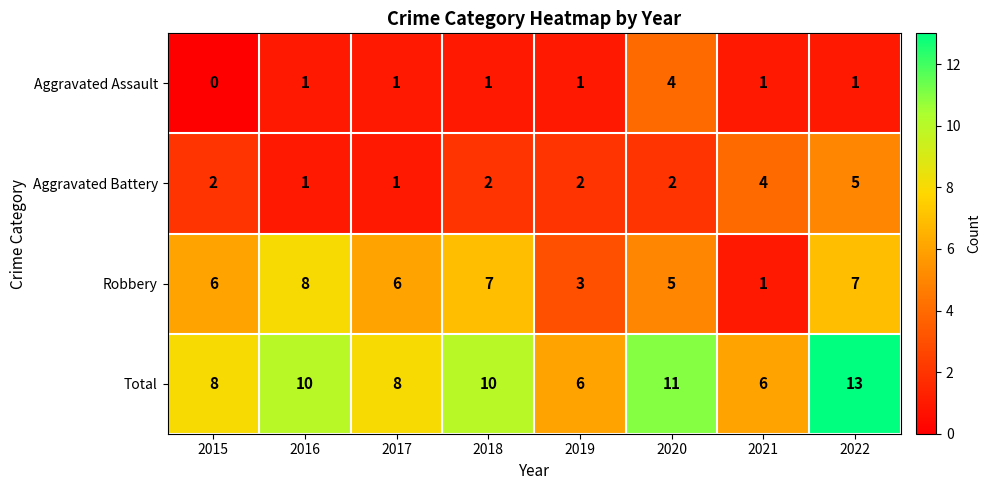

What is the total value across all series at 2016?

20